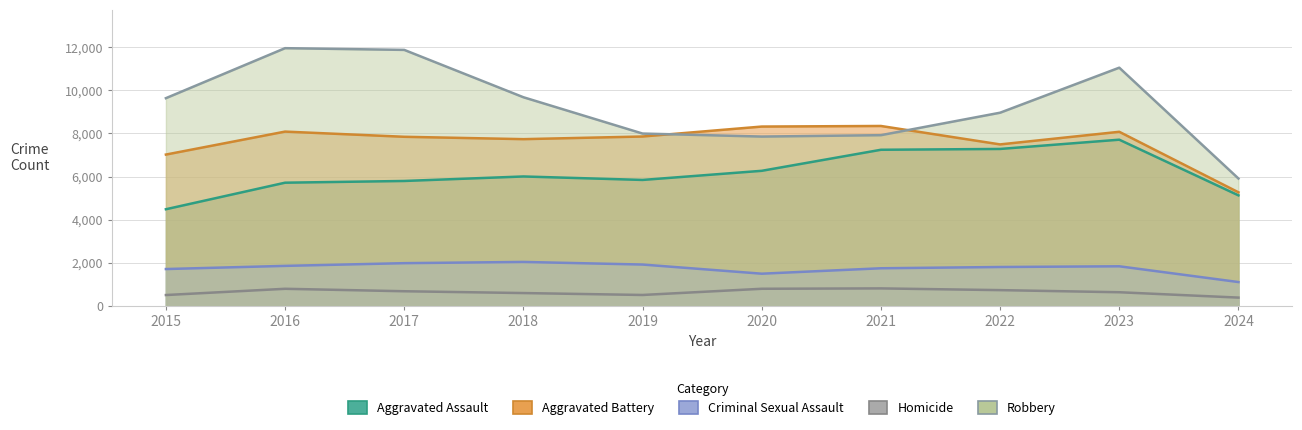

At 2017, list the series in order from smallest to largest.

Homicide, Criminal Sexual Assault, Aggravated Assault, Aggravated Battery, Robbery